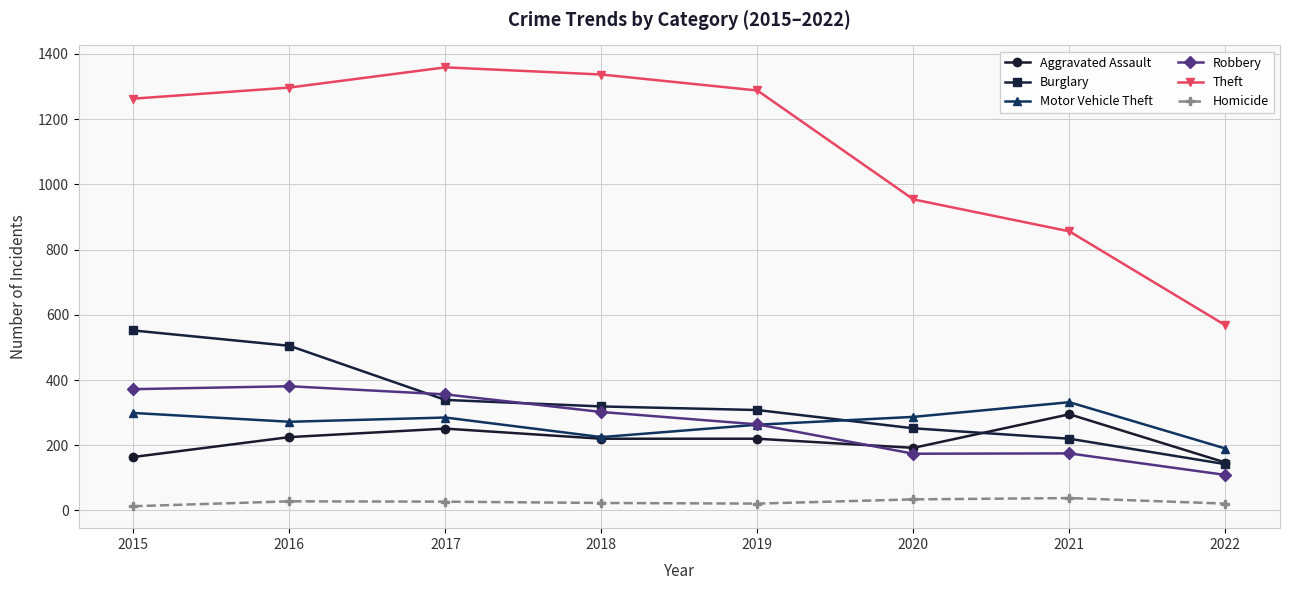

What is the lowest value of the Aggravated Assault series?

147